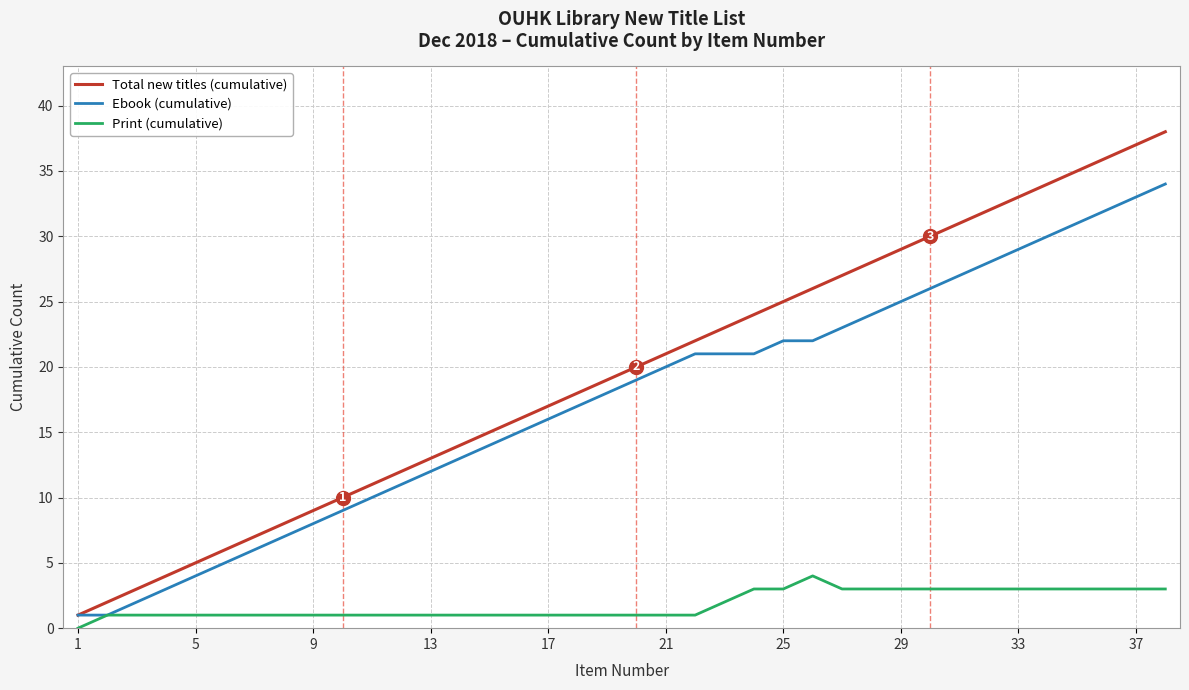

List the series in order of their peak value, highest first.

Total new titles (cumulative), Ebook (cumulative), Print (cumulative)